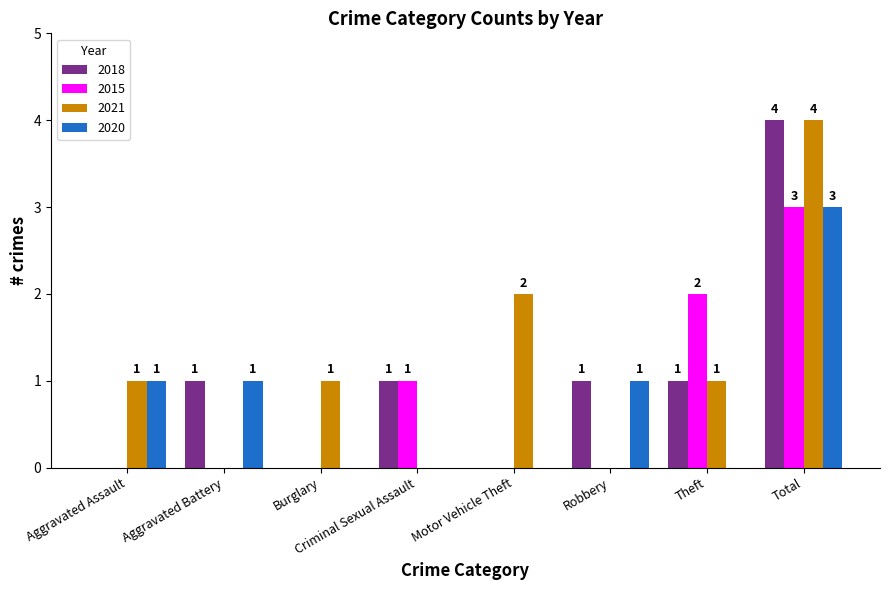

What is the maximum value for 2020?

3